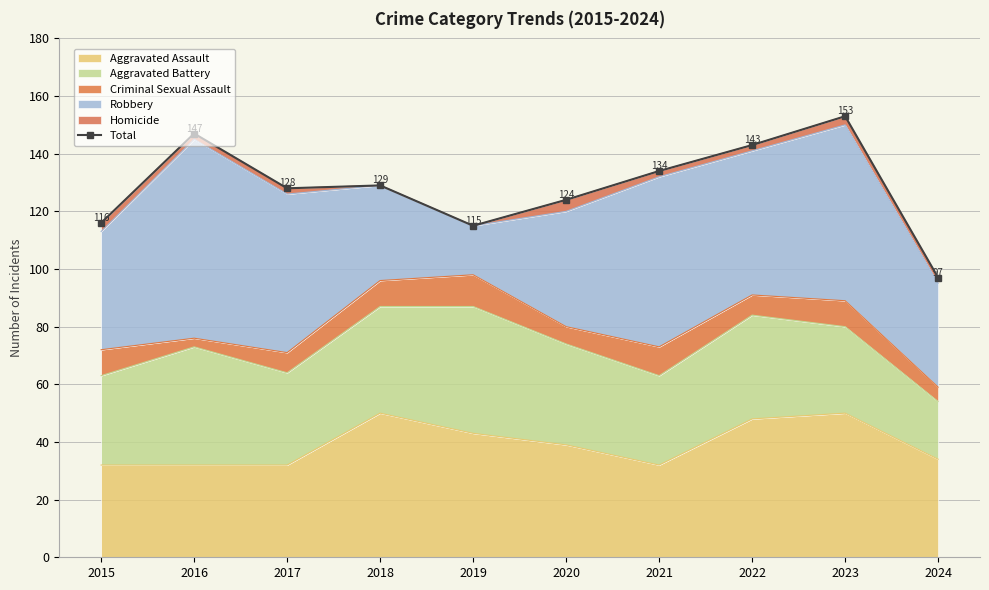

What is the greatest value displayed?

153